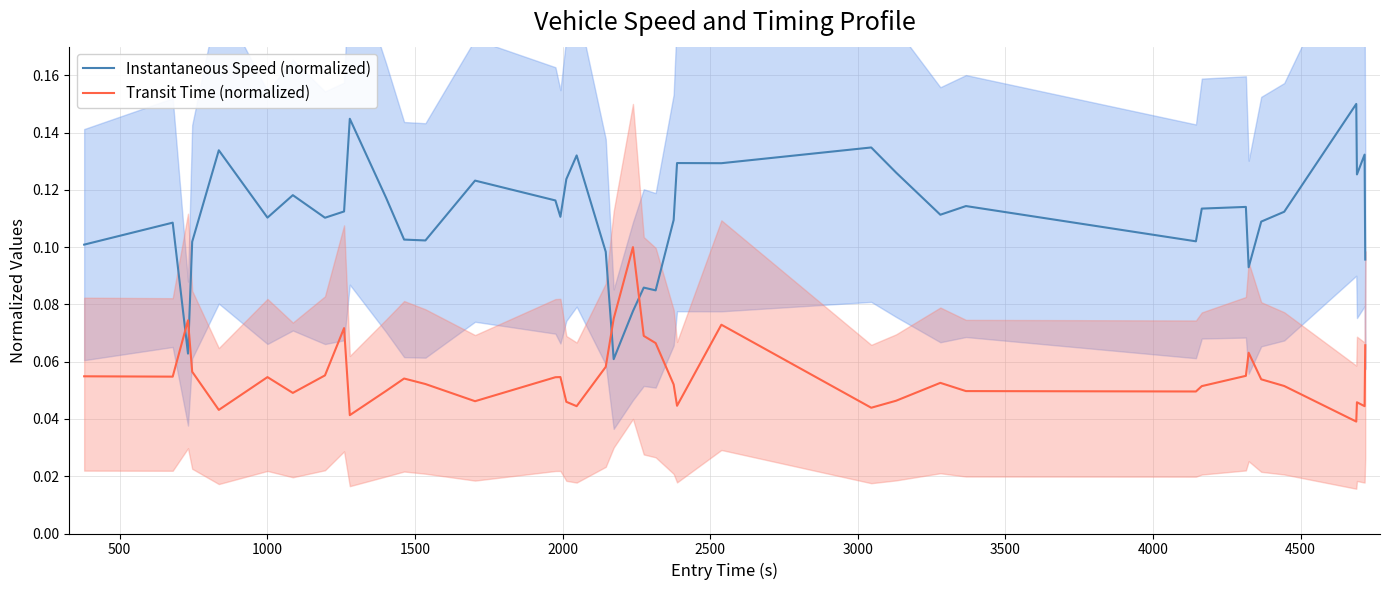

Which series ends up on top after the final intersection of Transit Time (normalized) and Instantaneous Speed (normalized)?

Instantaneous Speed (normalized)